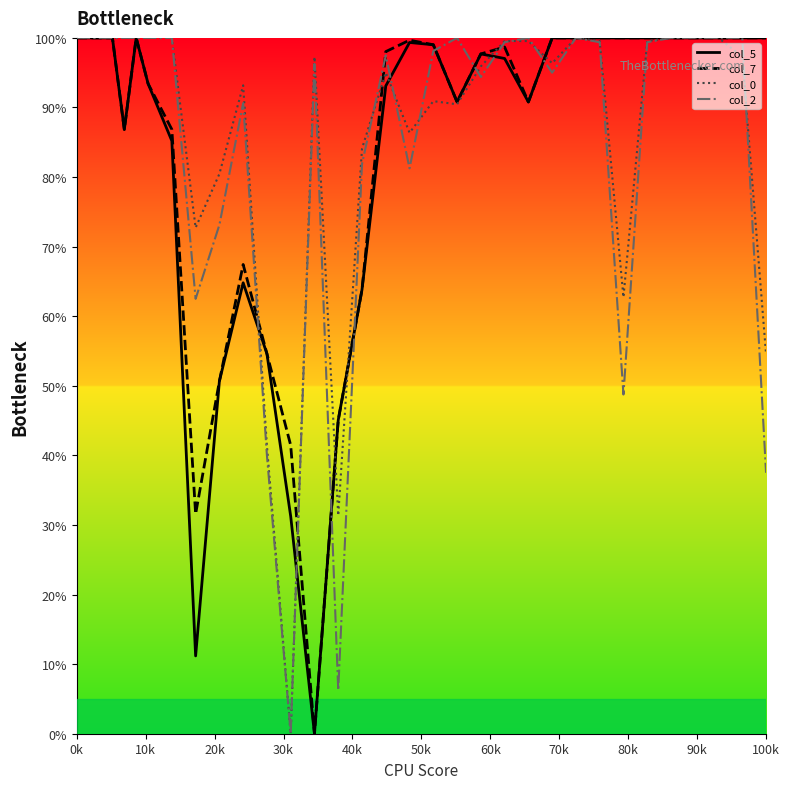

What are all the series names shown in the legend?

col_5, col_7, col_0, col_2